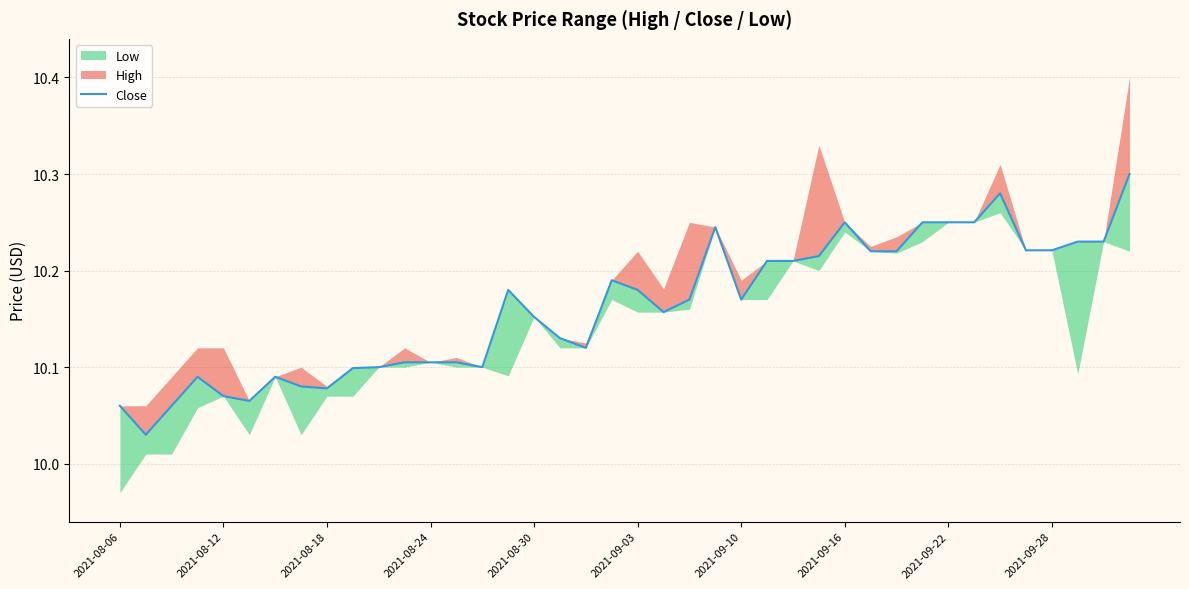

What is the sum of the values at 11 and 22?

20.3